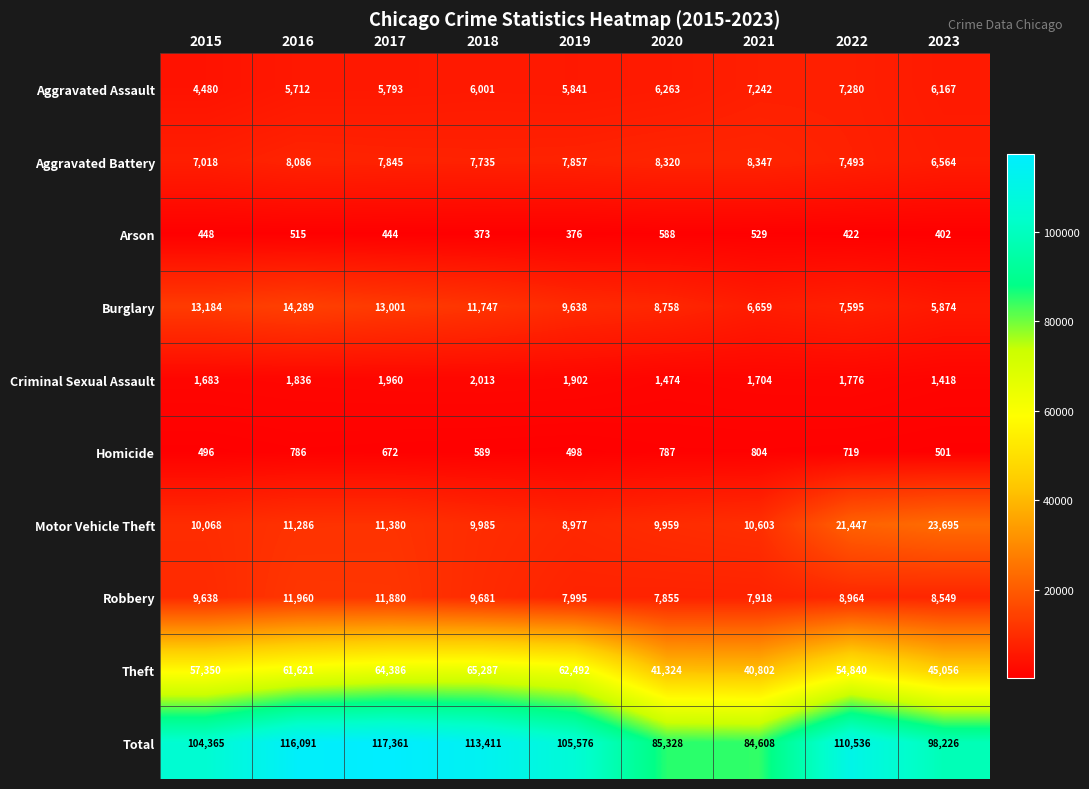

What is the difference between the Homicide values at 2018 and 2022?

130